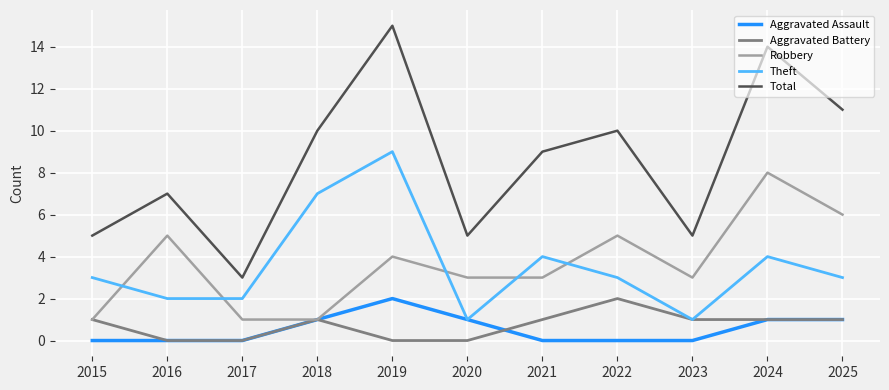

The Aggravated Assault series shows -1 at 2021. True or false?

False